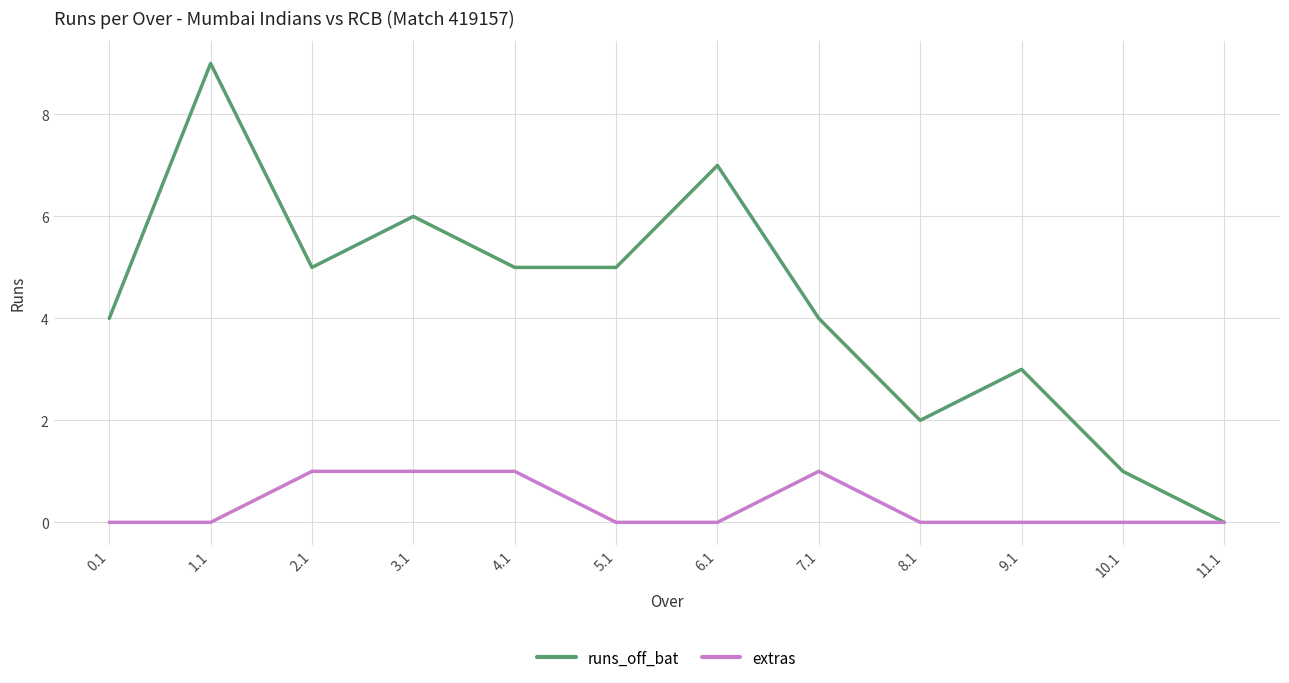

How many values in runs_off_bat are above zero?

11